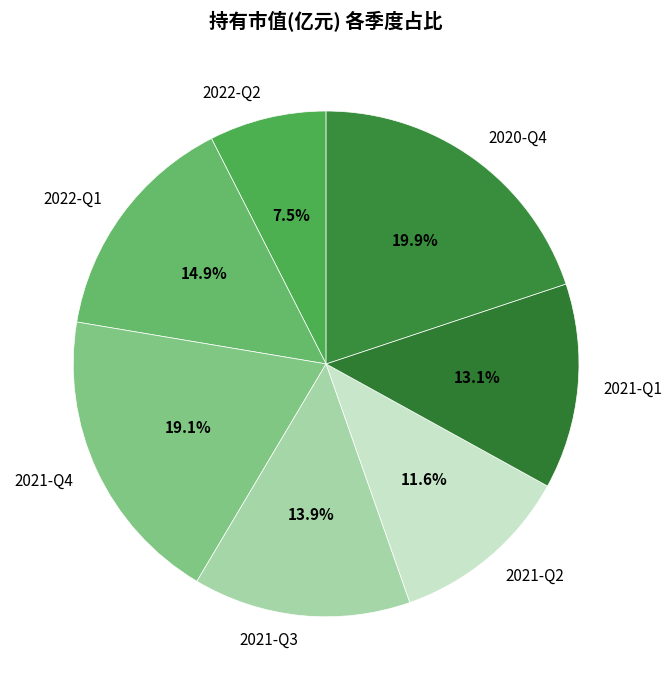

Which slice is the smallest?

2022-Q2